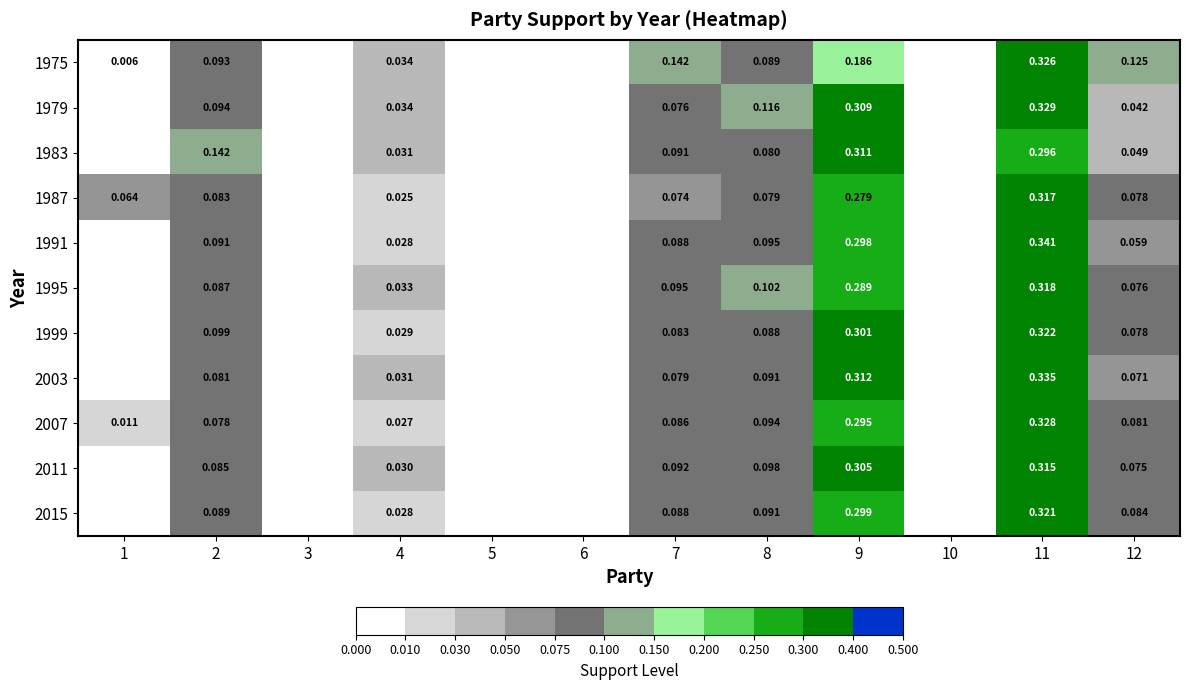

Rank the categories by 1991 value from lowest to highest.

1, 3, 5, 6, 10, 4, 12, 7, 2, 8, 9, 11